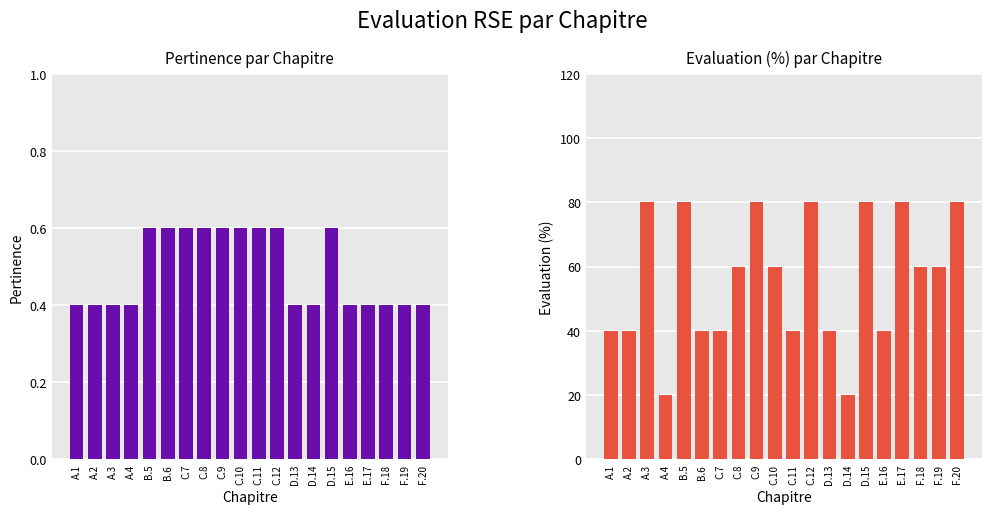

What position from the right is B.6?

15